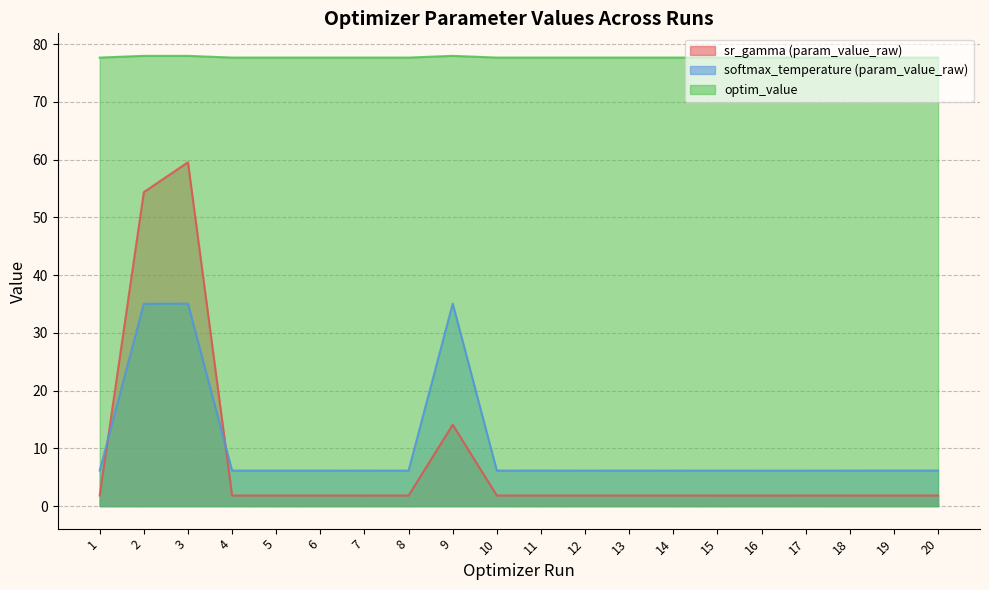

Between 11 and 19, which series saw the biggest shift?

softmax_temperature (param_value_raw)